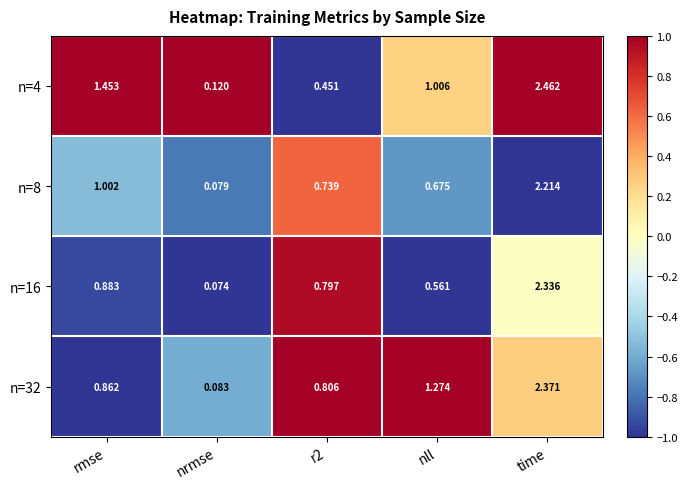

Which category has the highest value across all series?

time